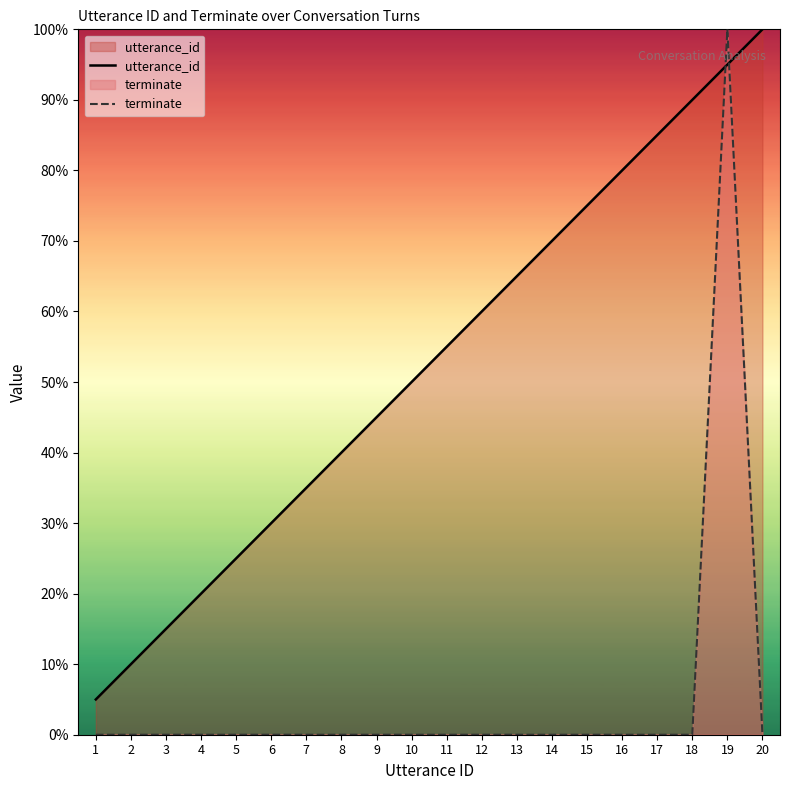

Between 2 and 13, which series saw the biggest shift?

utterance_id